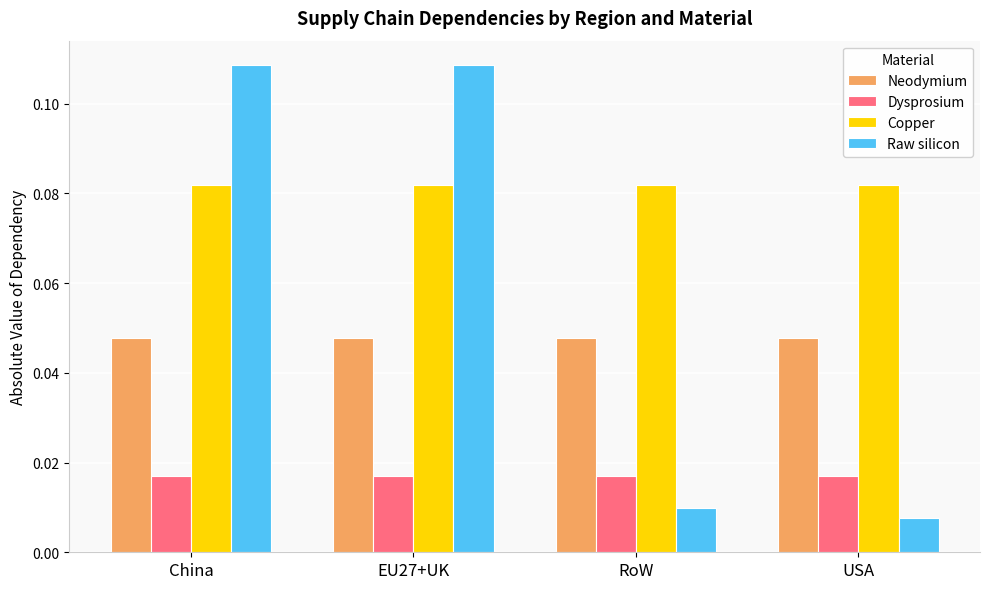

Is the value of Dysprosium at RoW greater than the value of Copper at EU27+UK?

No